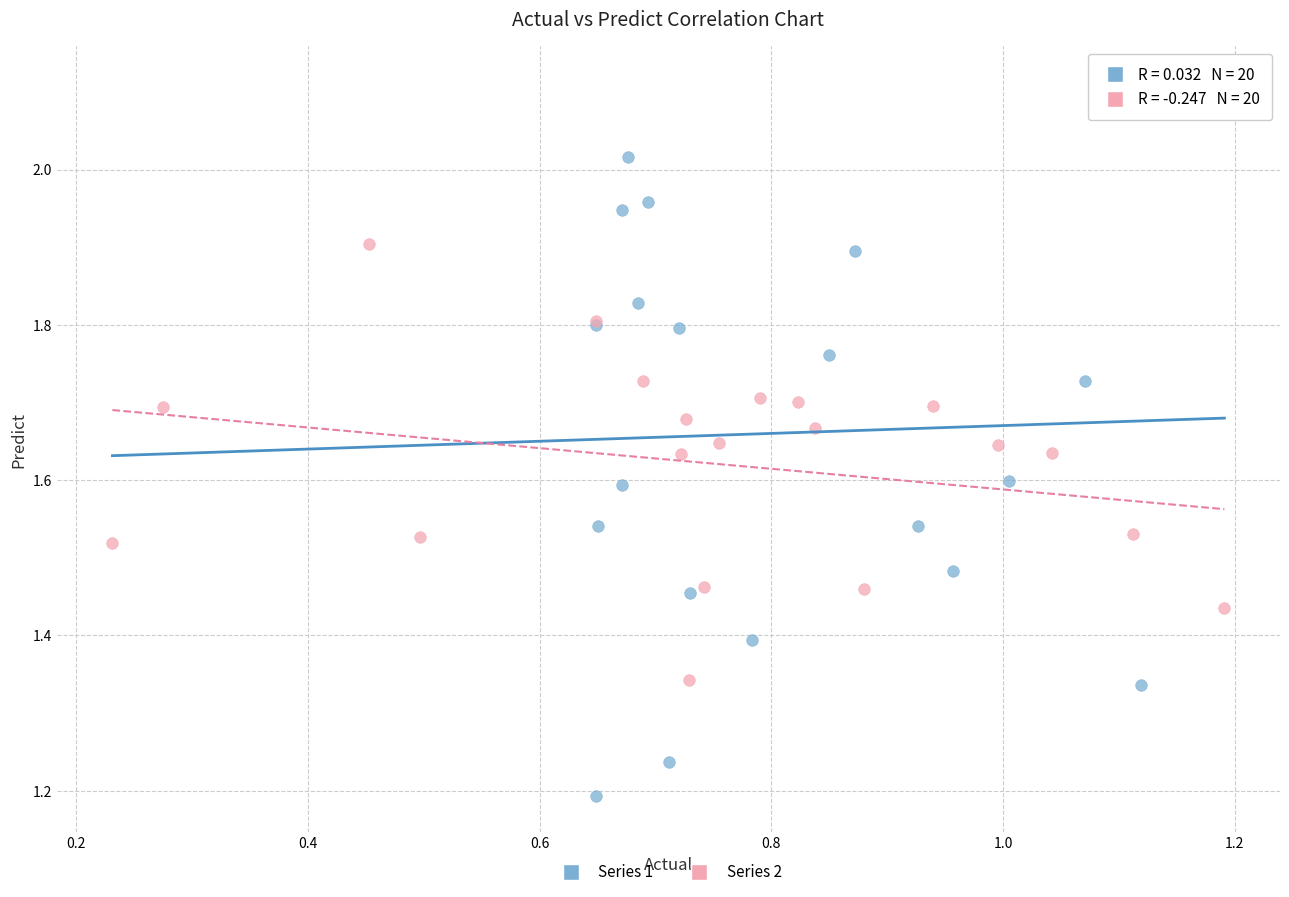

Which series has the largest Y range (max minus min)?

Series 1